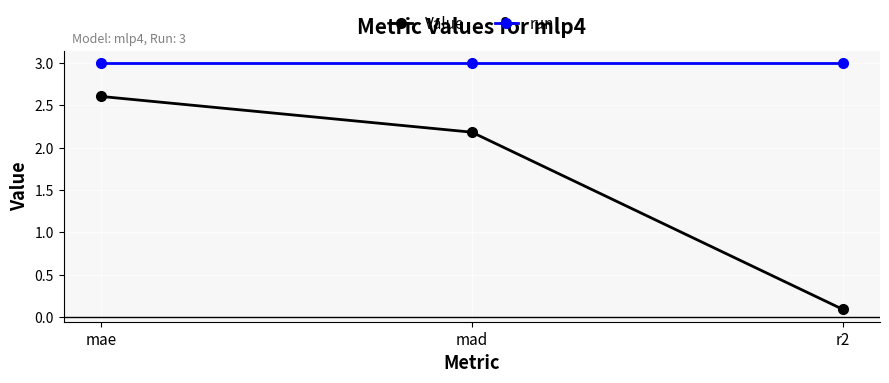

Rank the series at mad from lowest to highest value.

Value, run